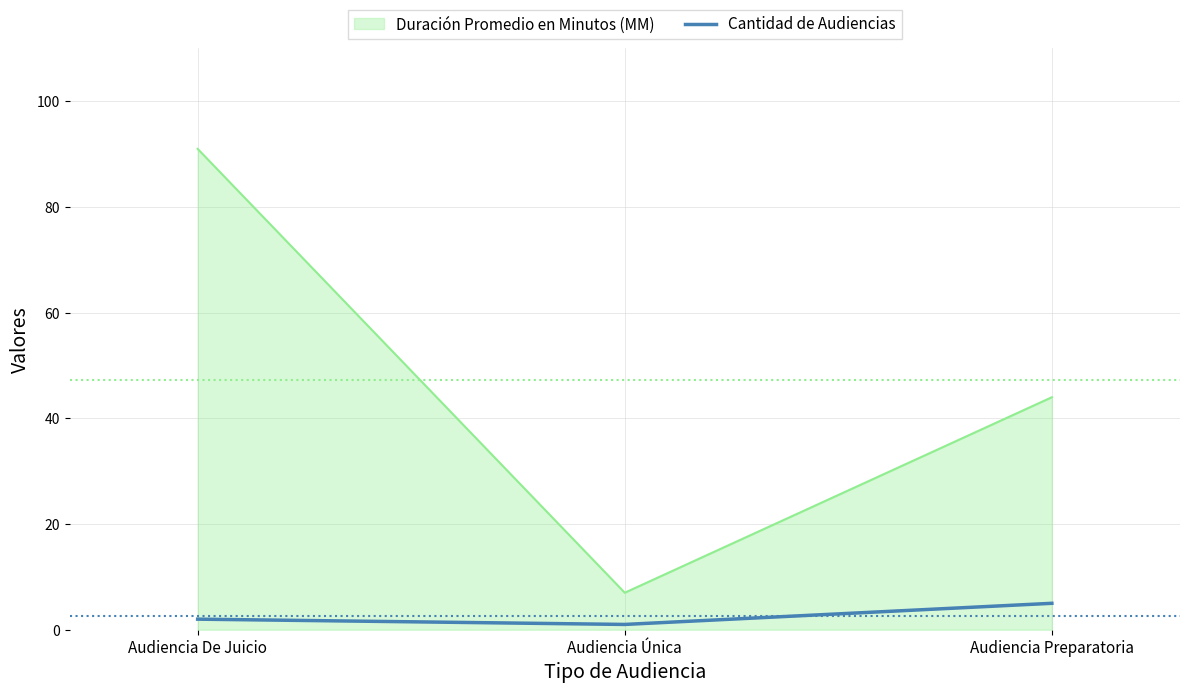

Which series has the largest total across all categories?

Duración Promedio en Minutos (MM)